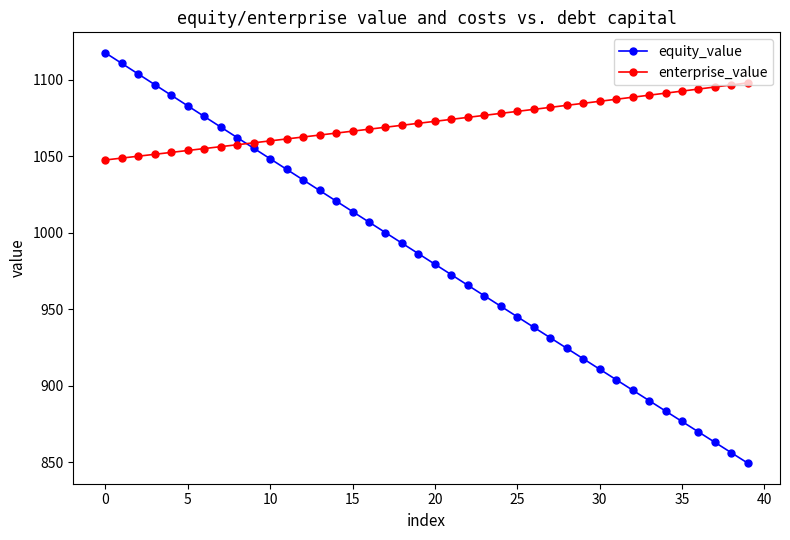

Count the number of categories in the chart.

40